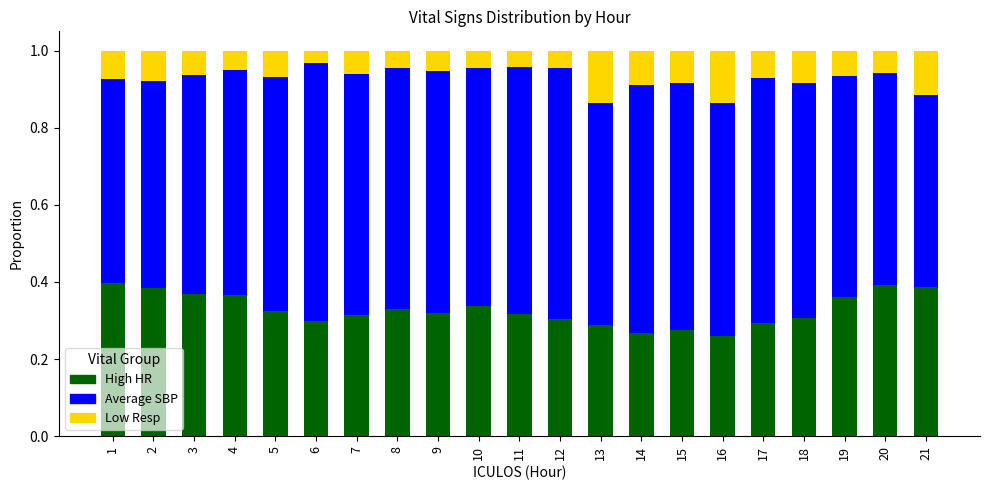

What is the total value across all series at 12?

1.0